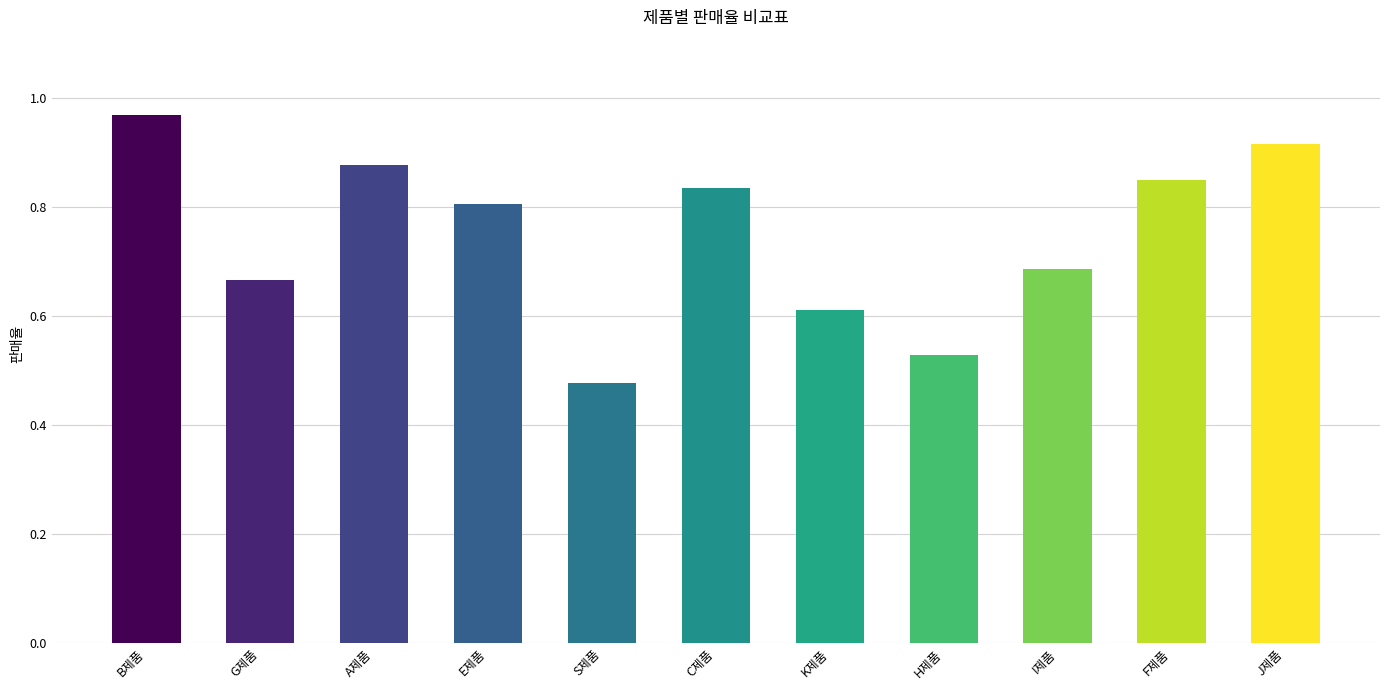

What is the sum of the values at F제품 and C제품?

1.7